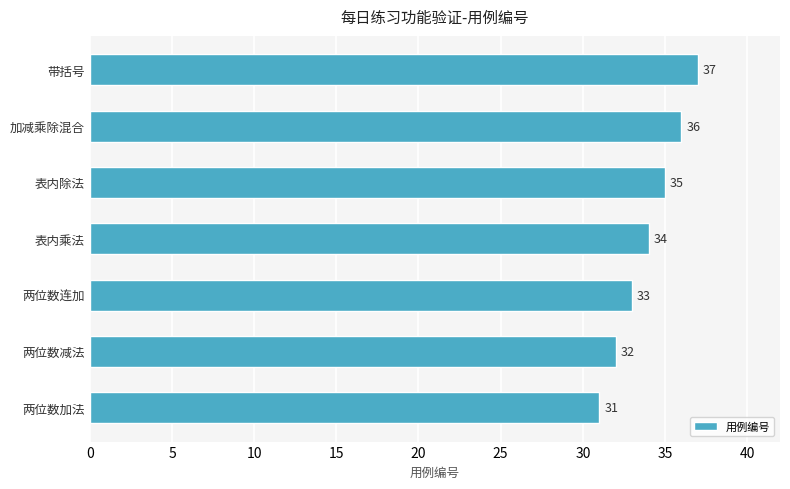

What is the sum of all values?

238